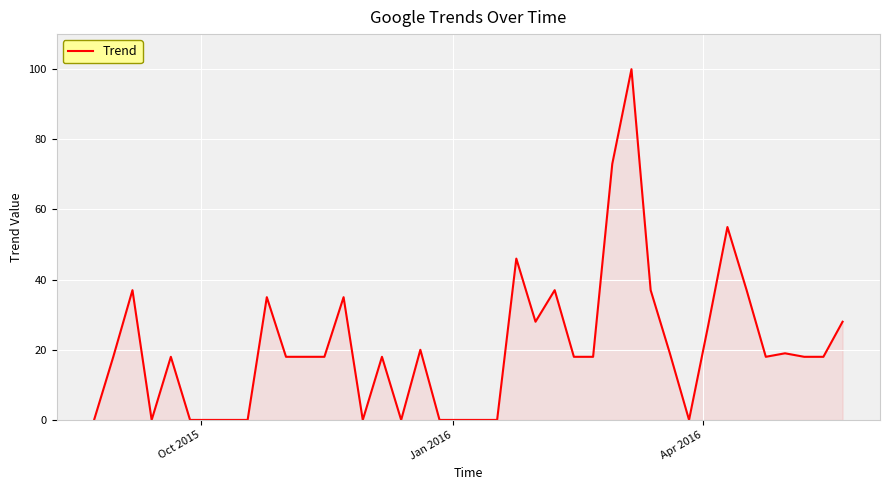

What is the difference between the maximum and minimum values?

100